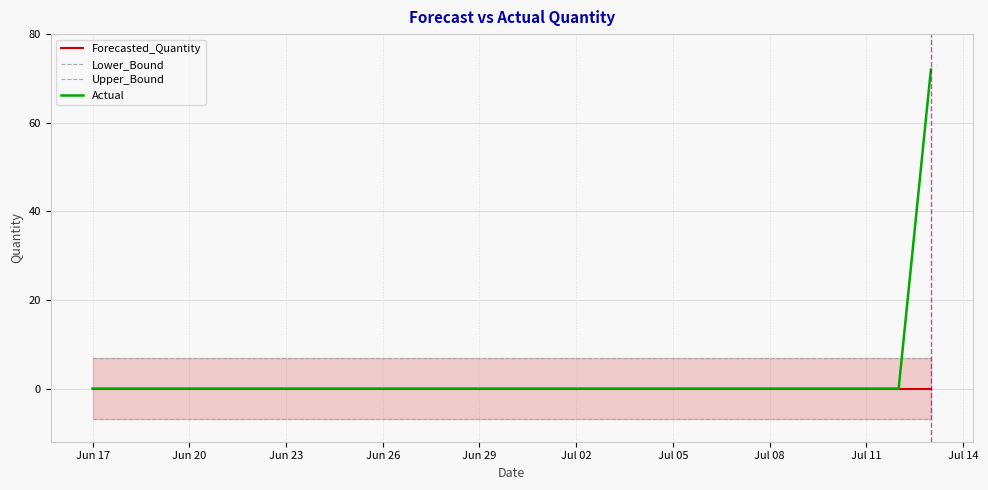

The value of Actual at Jun 23 is 0. True or false?

True